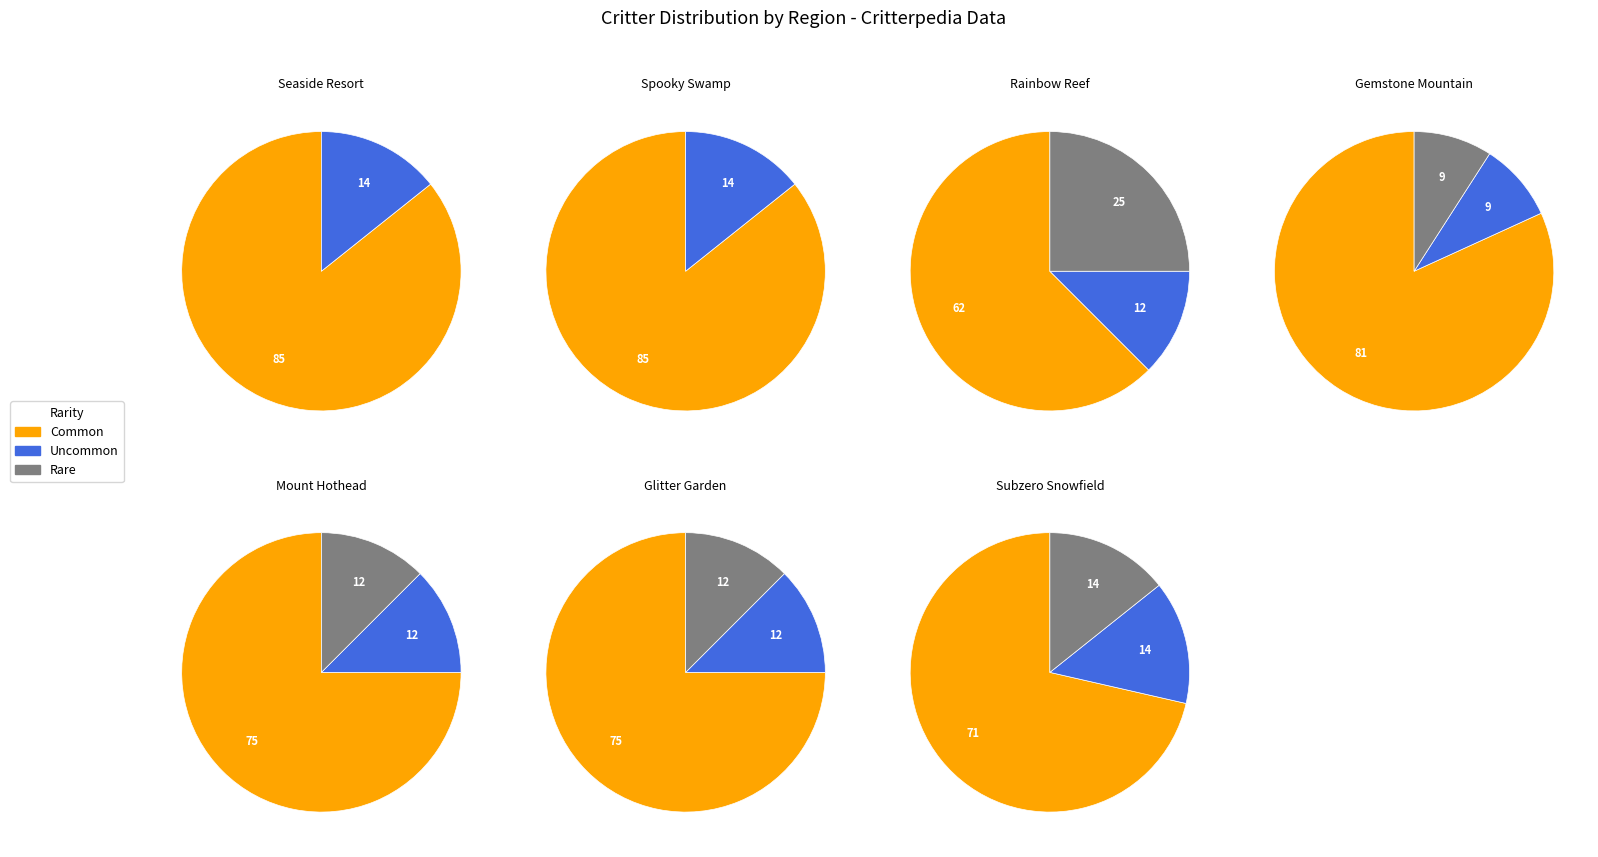

Does 1 represent more than half of the total?

No